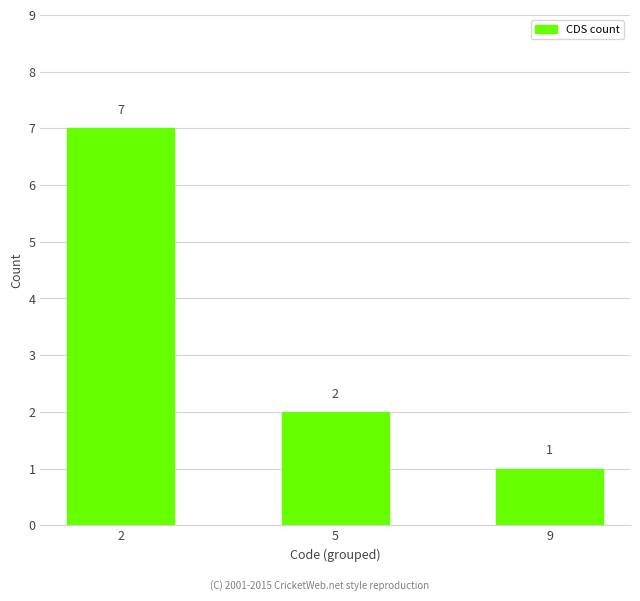

Between 2 and 9, which is larger?

2